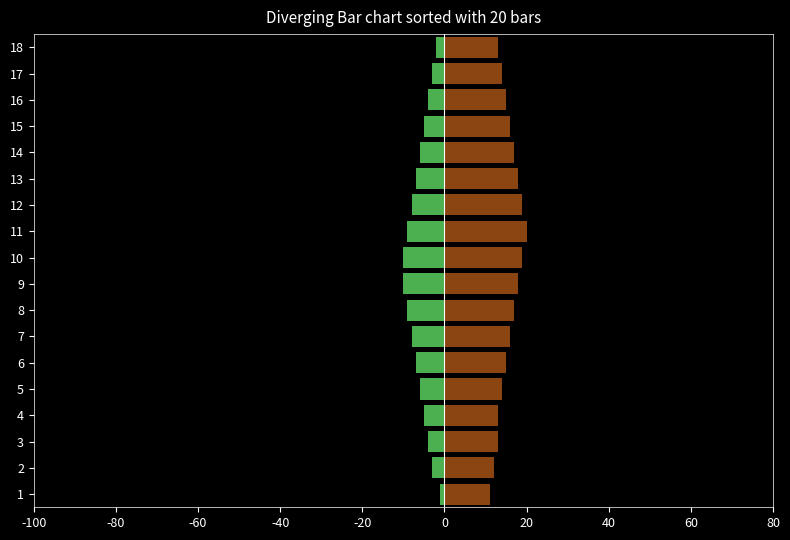

What is the value of the Males bar at the 18th from the left?

-2